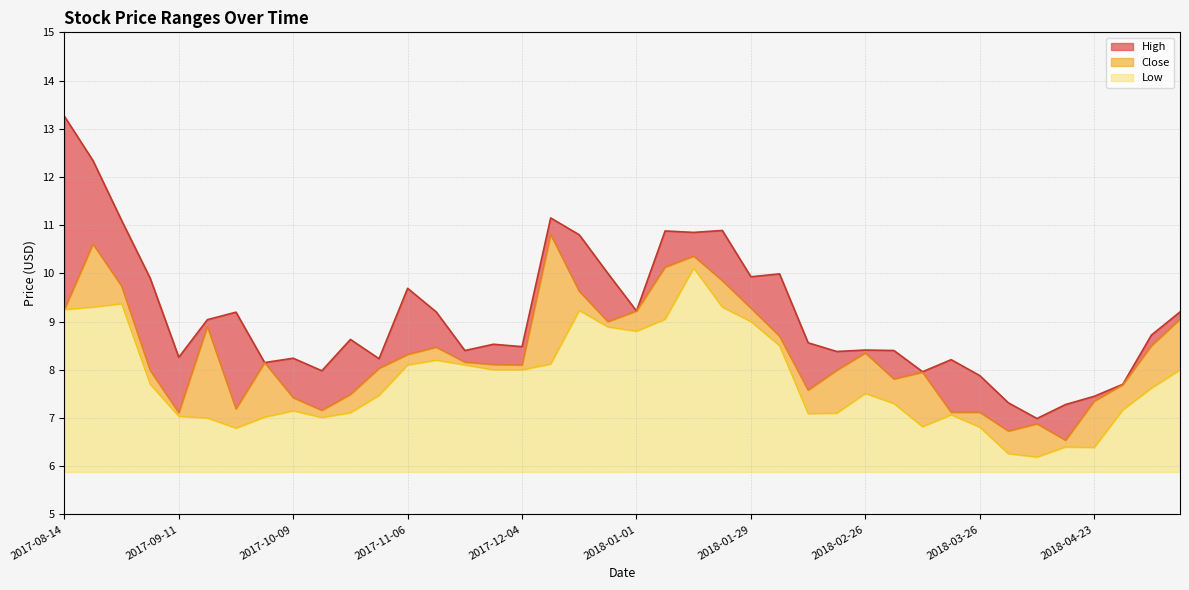

Where is High nearest to the value 10?

2017-12-25